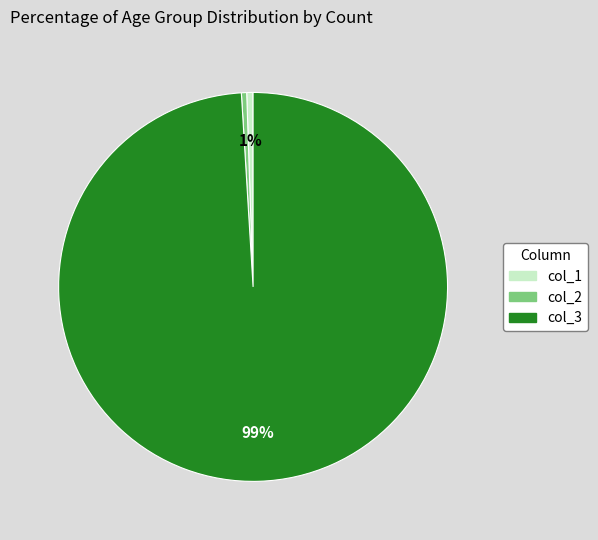

Is there any slice that represents more than half of the pie?

Yes